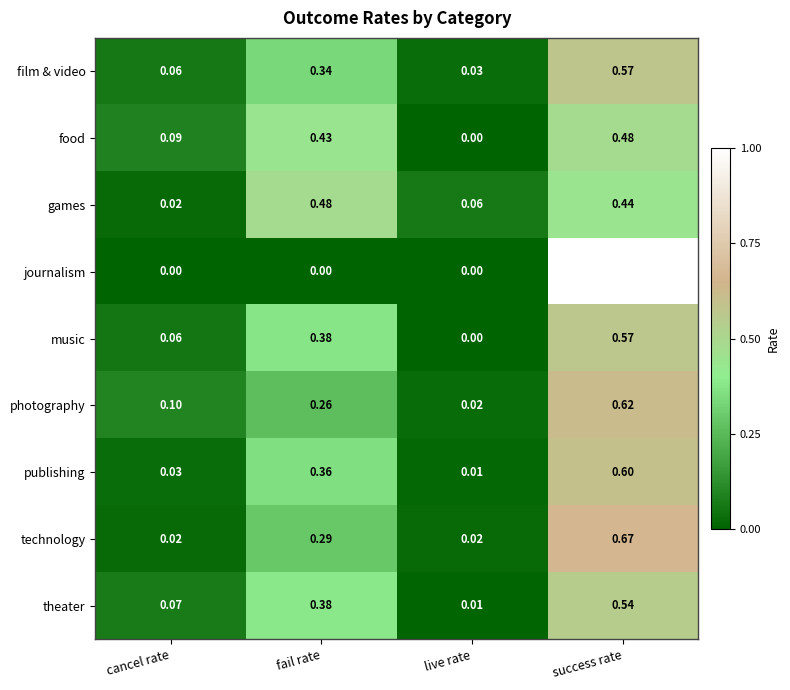

At which label is publishing closest to 0?

live rate